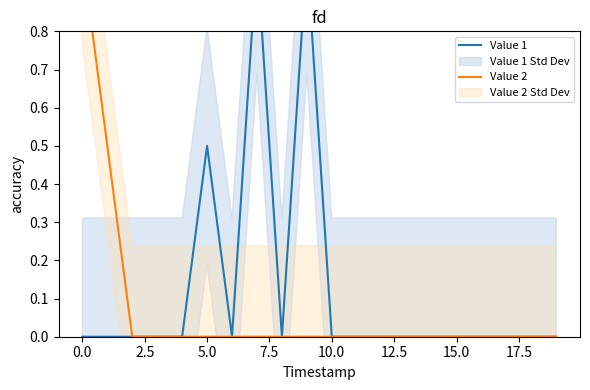

List the series in order of their peak value, lowest first.

Value 1, Value 2